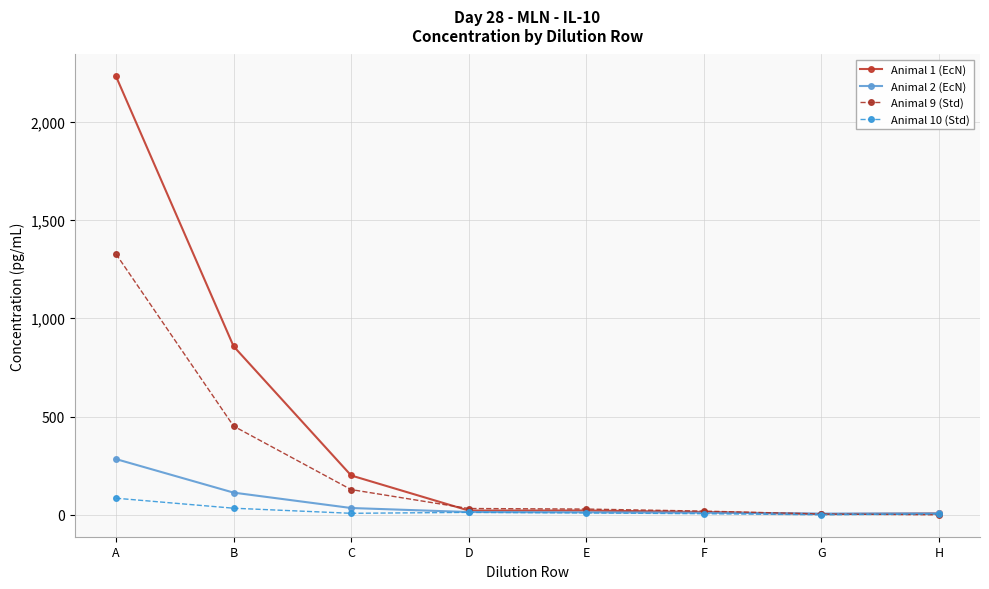

How many series are shown in this chart?

4